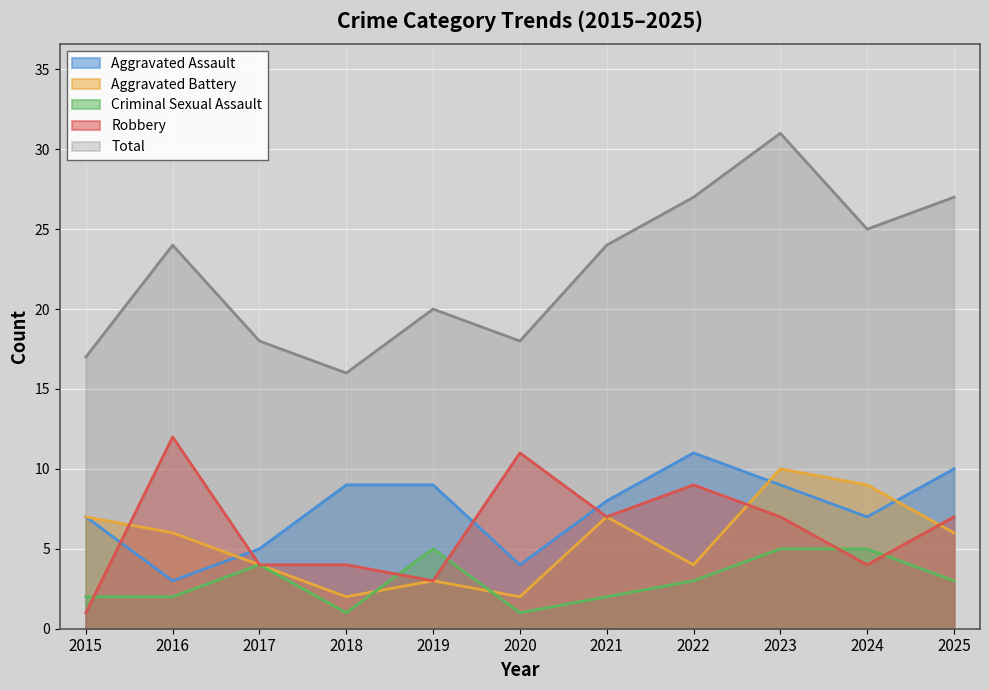

At which label does Criminal Sexual Assault first exceed 3?

2017